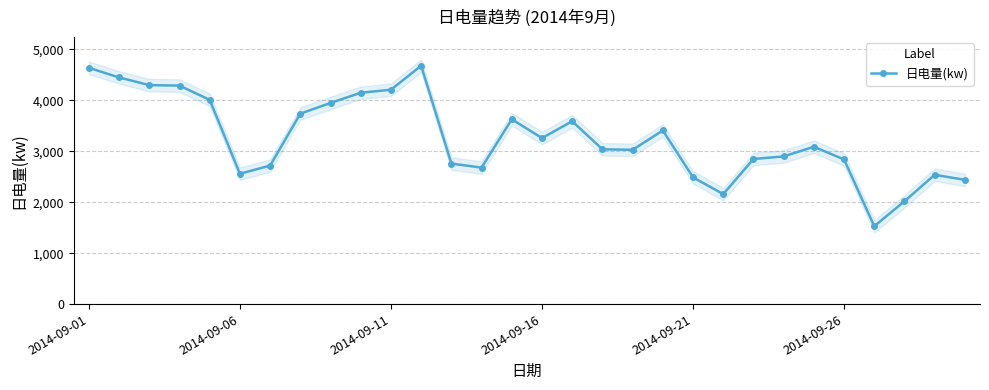

How many lines are shown in the chart?

1